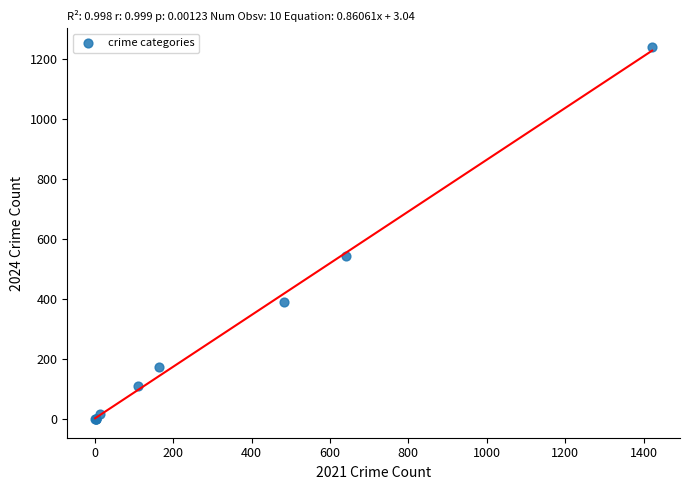

What Y value in the scatter plot is closest to 620?

542